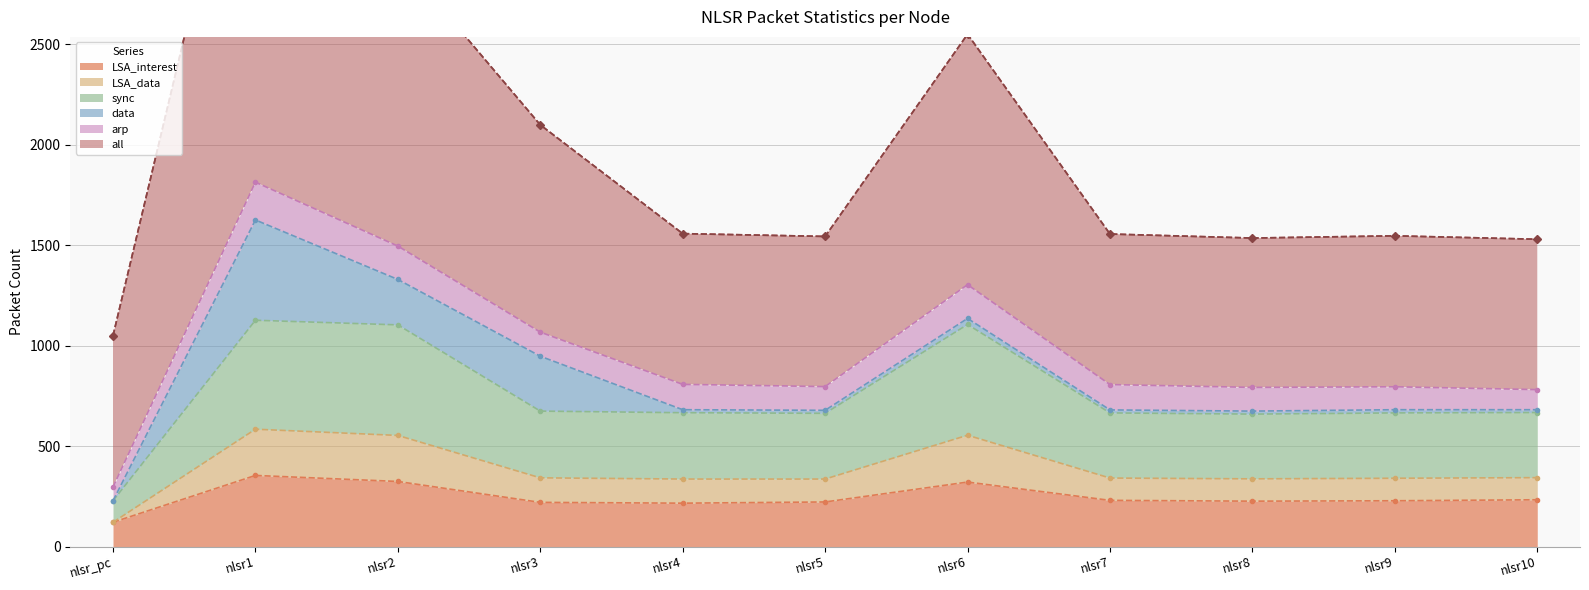

True or false: LSA_interest has more than 0 interior local peaks.

True